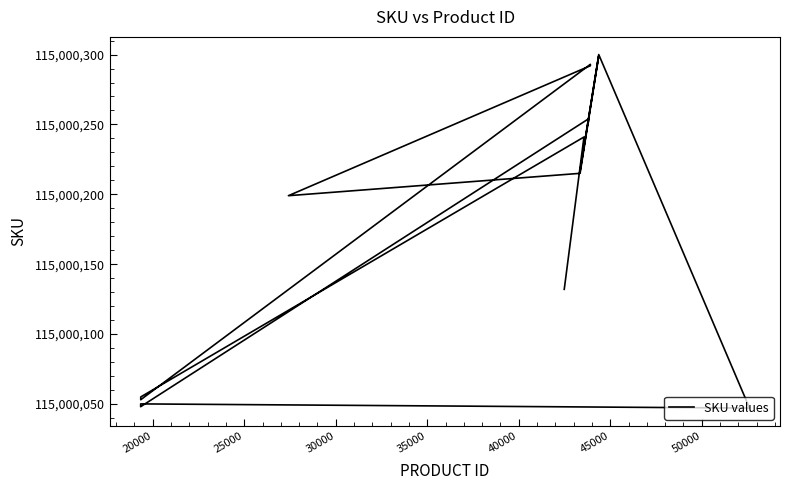

True or false: the data shows 196375492 at 35000.

False